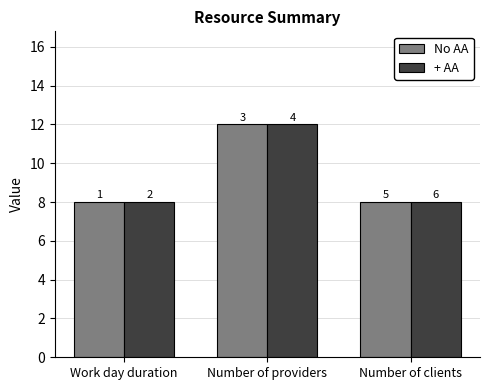

What is the label of the 1st bar from the left?

Work day duration